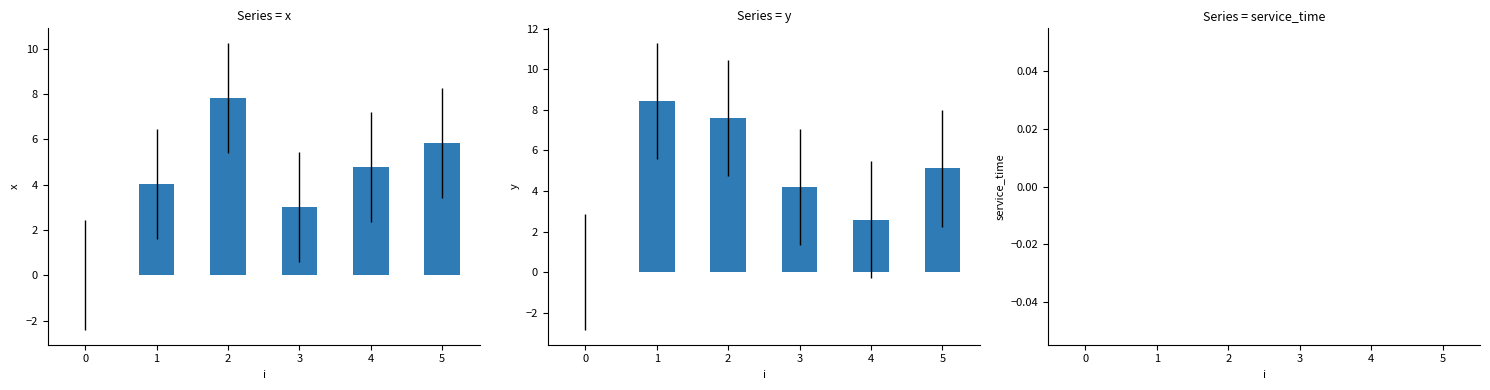

How many values in x are above zero?

5